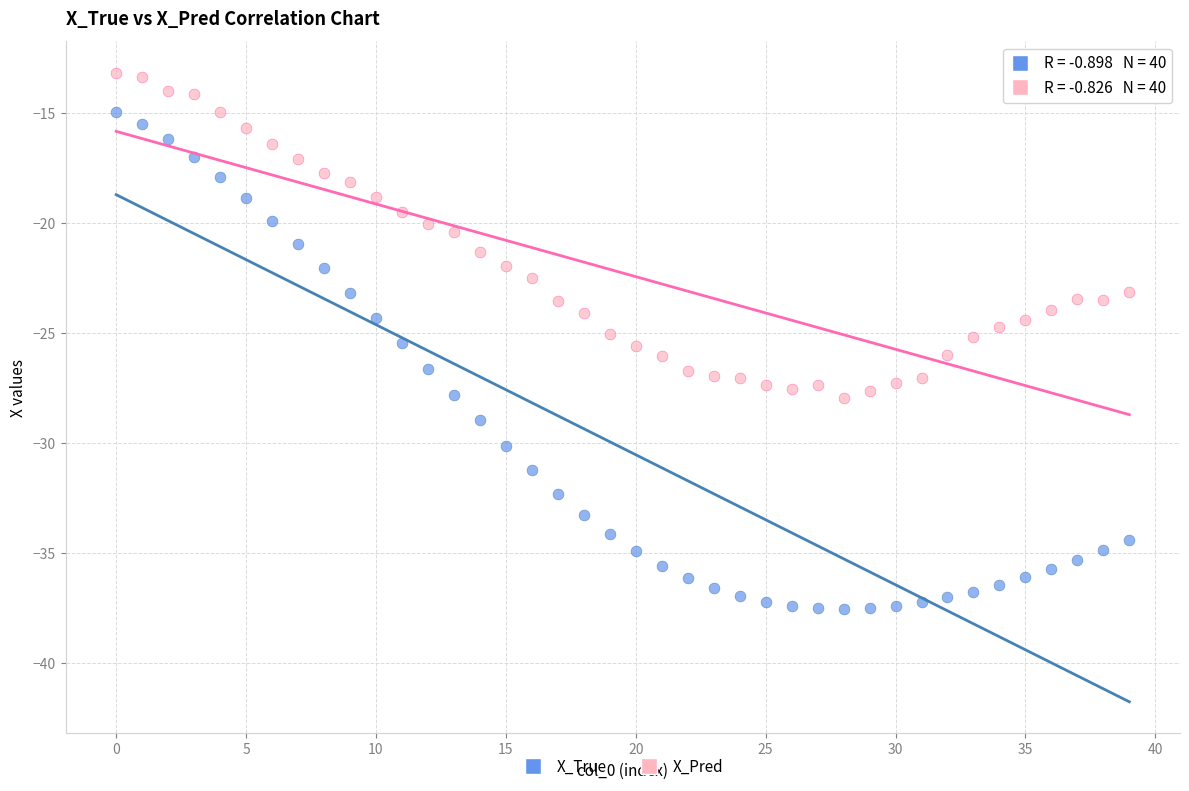

What are all the series names shown in the legend?

X_True, X_Pred